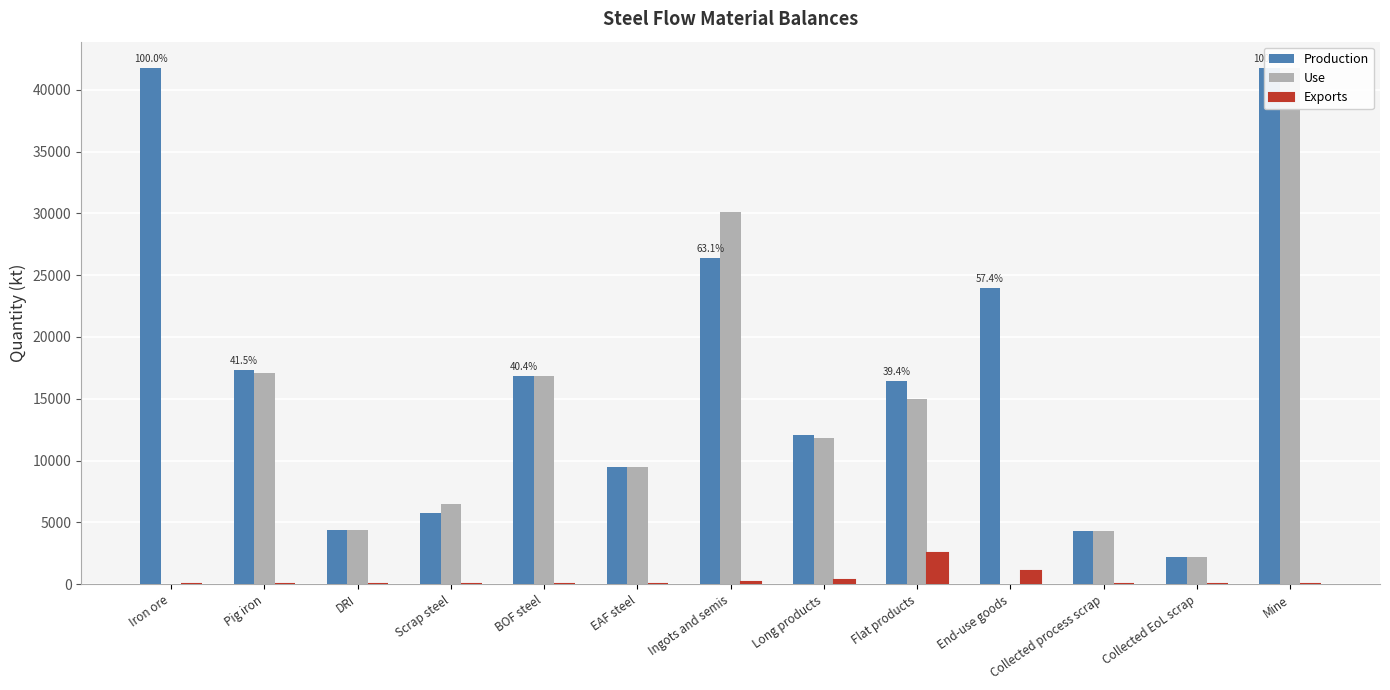

What is the label of the 2nd bar from the left?

Pig iron